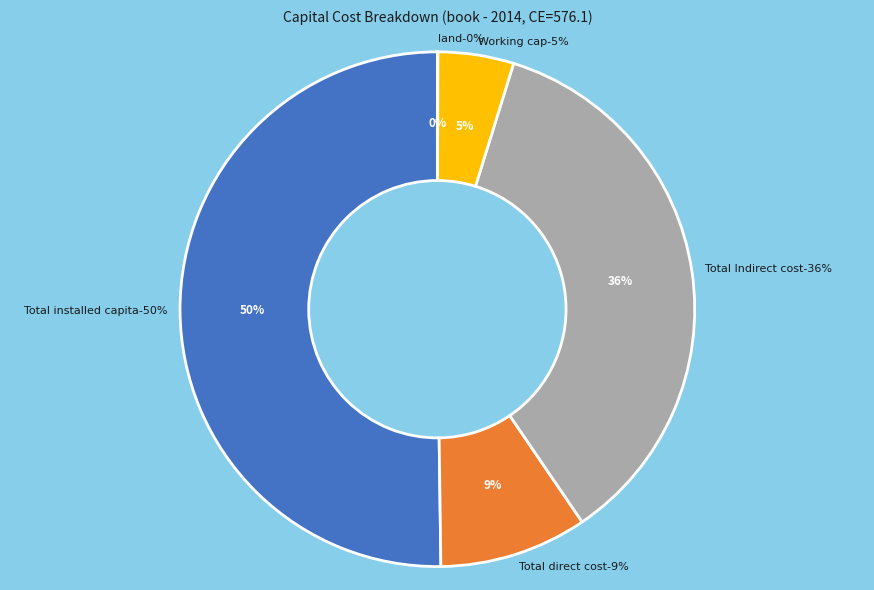

How many segments does this pie chart have?

5